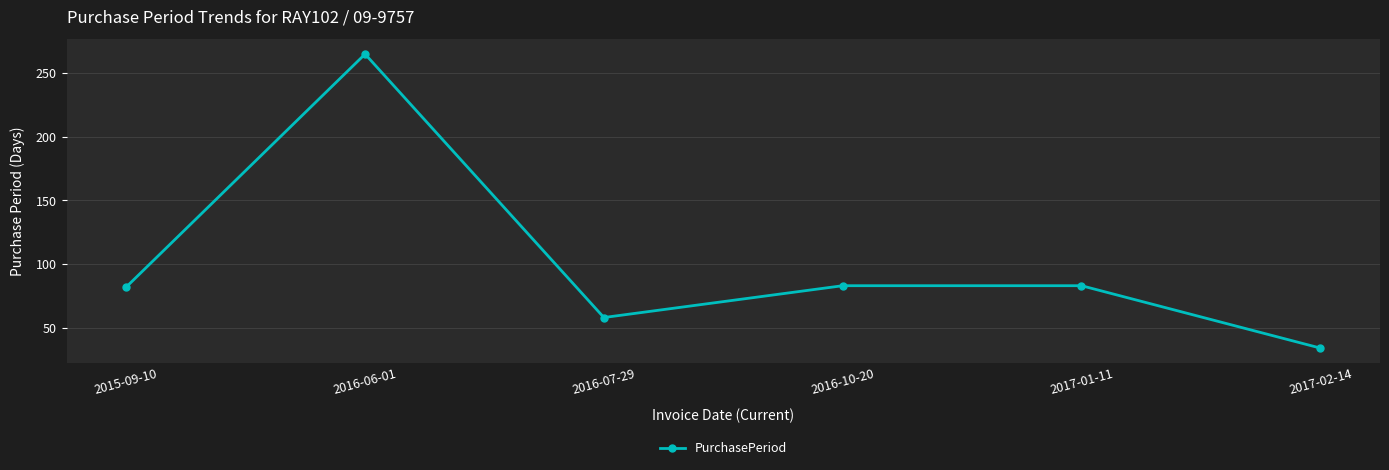

What is the maximum value shown in the chart?

265